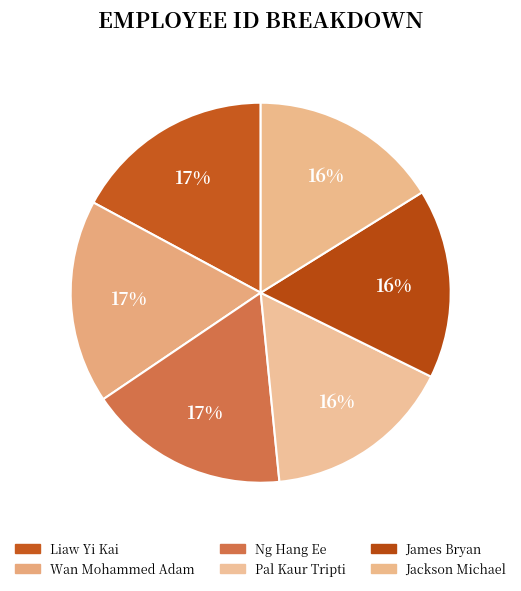

To the nearest percent, what is the difference between the largest and smallest slice percentages?

1%